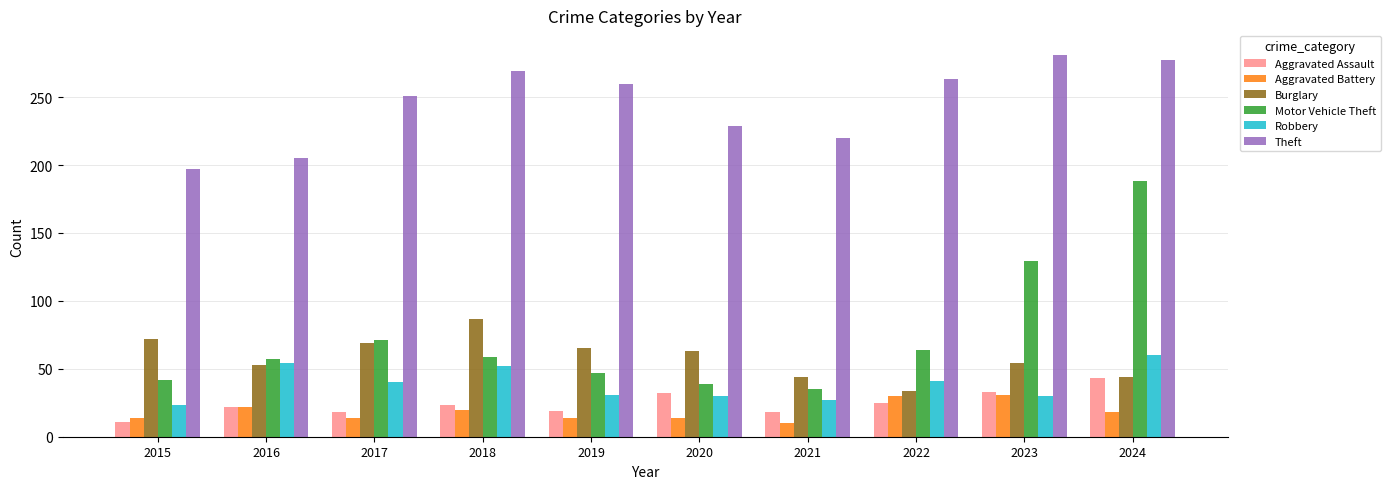

Is it true that Burglary equals 31 at 2023?

False